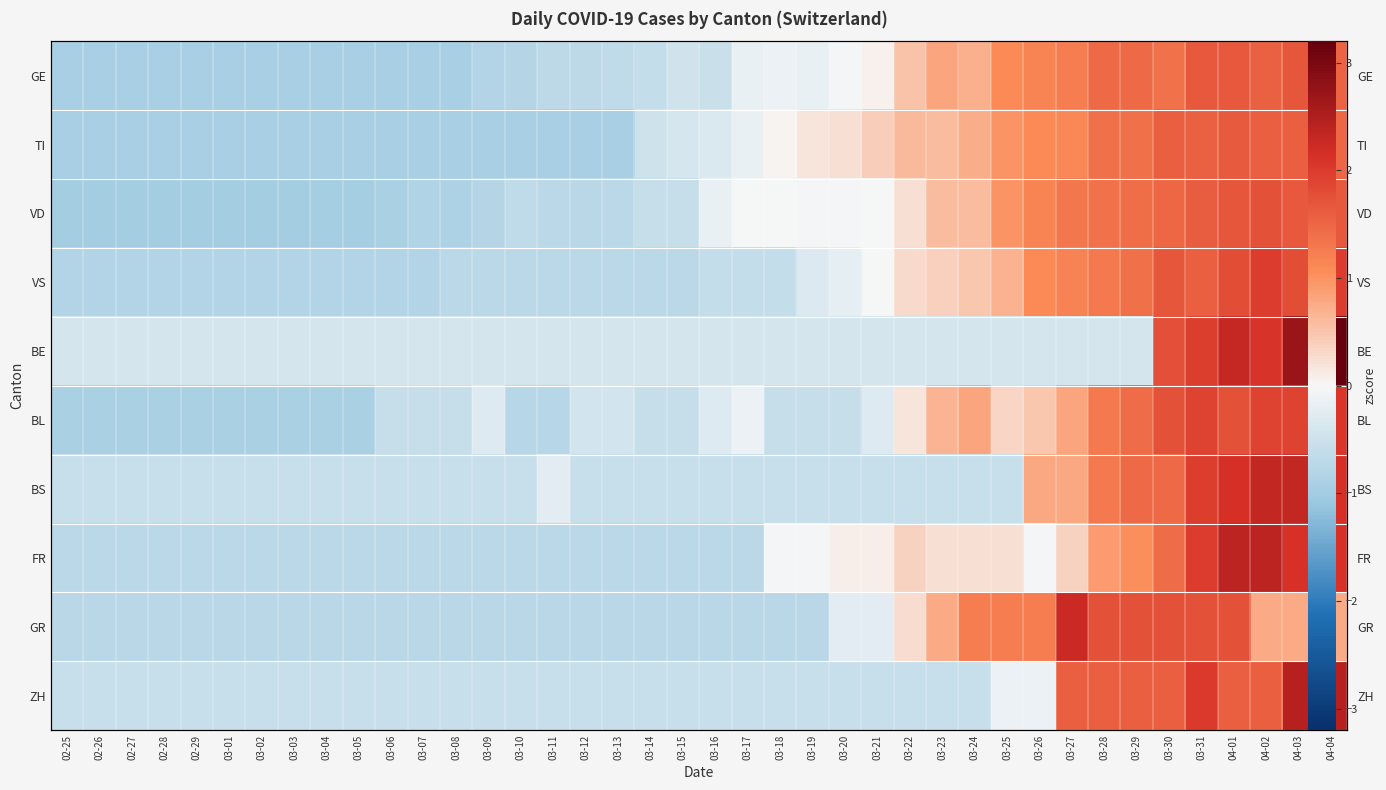

Is it true that TI equals -1.2 at 02-28?

False